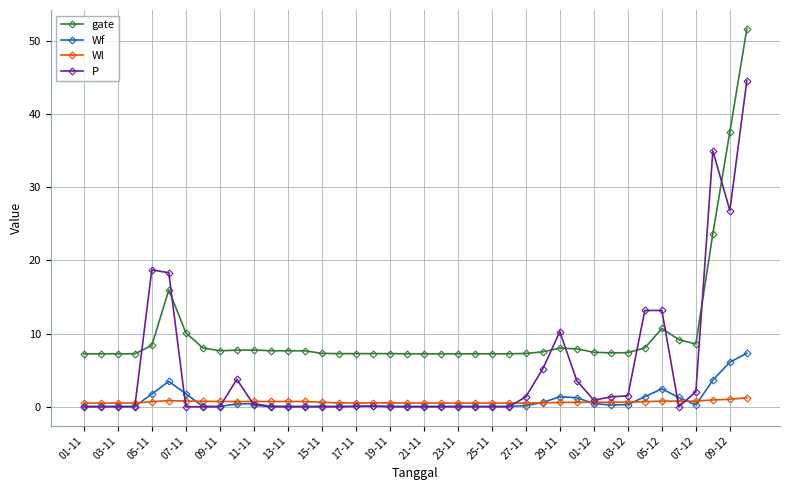

What is the highest value of the Wl series?

1.2